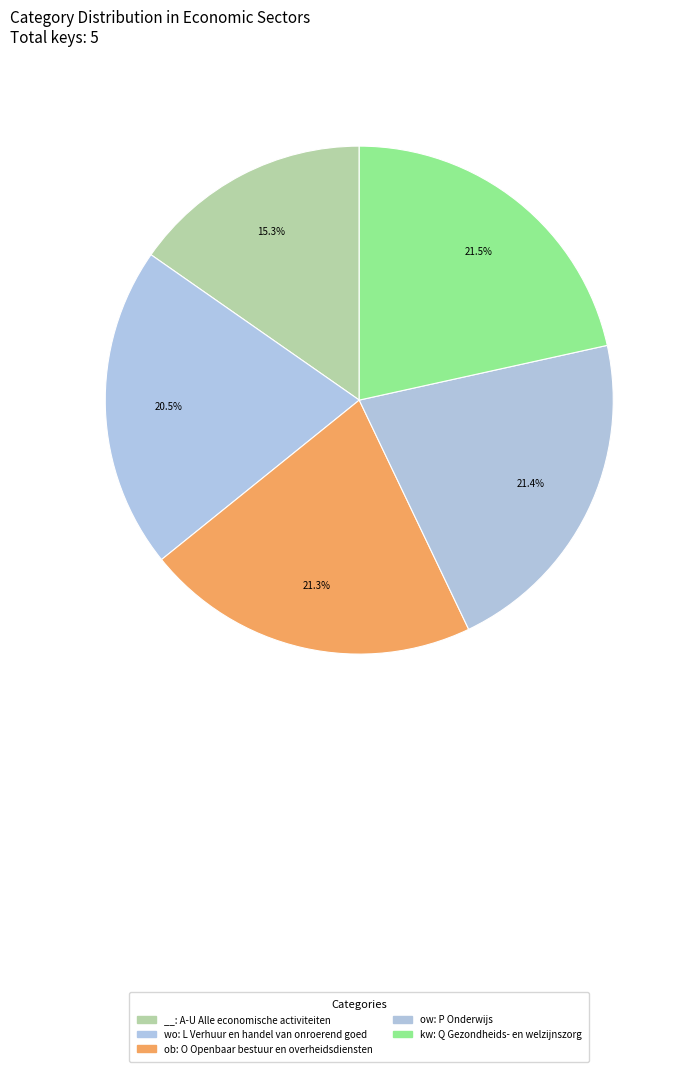

Rank the categories by value from lowest to highest.

__, wo, ob, ow, kw